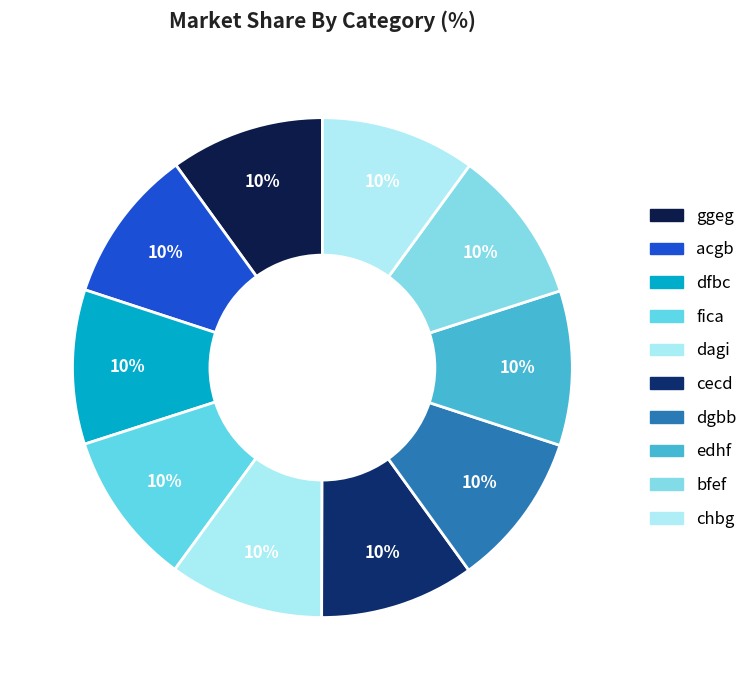

Is it true that dgbb is 1% of the pie?

False